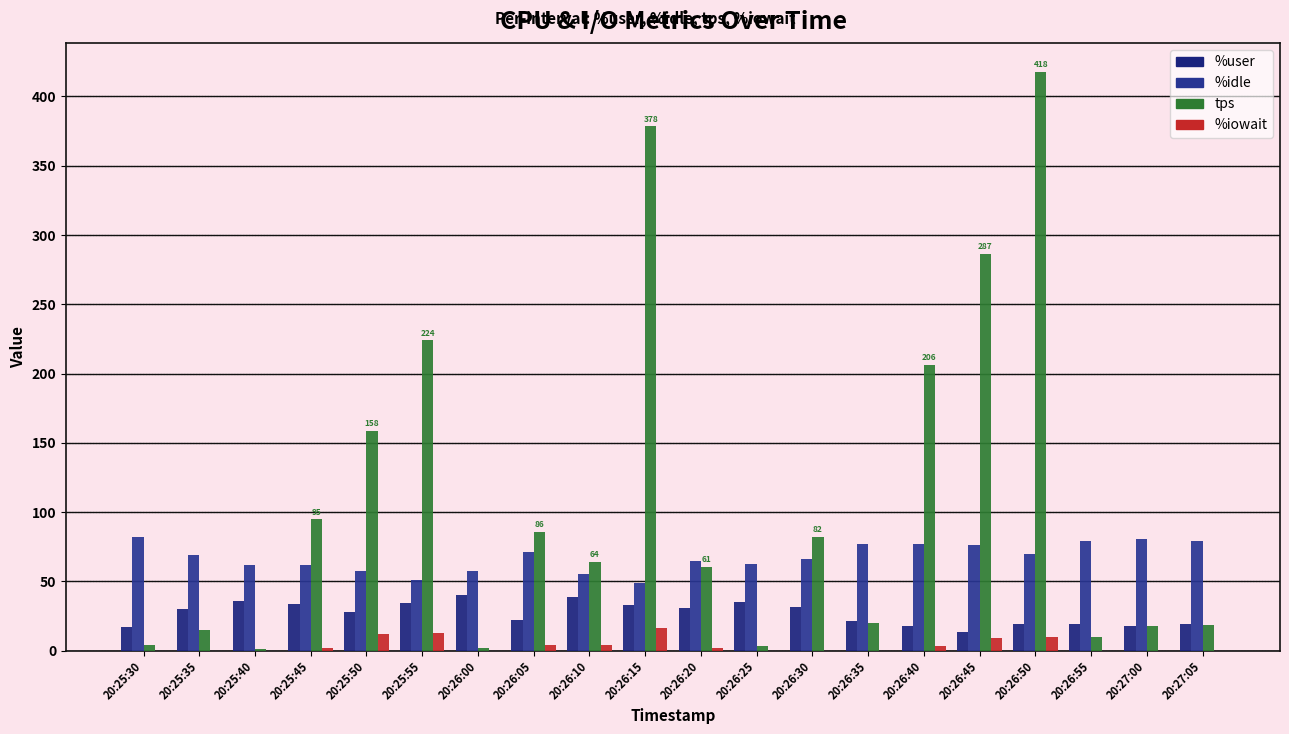

Is it true that %idle equals 64.7 at 20:26:20?

True